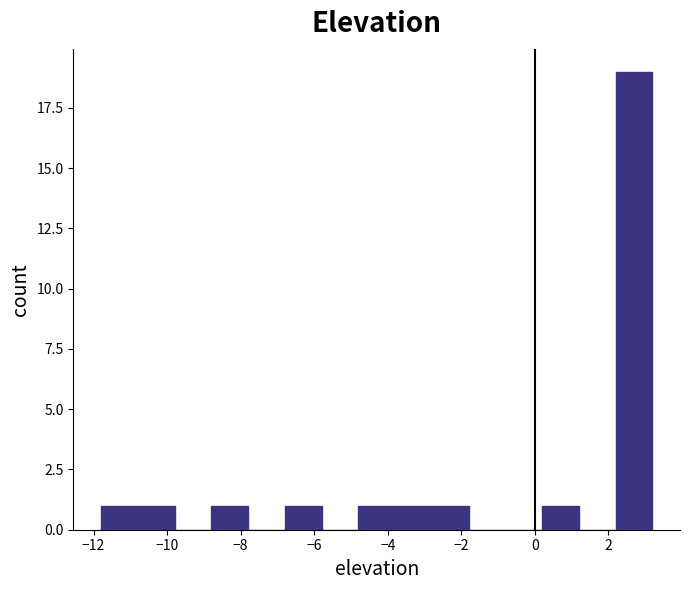

Which range on the x-axis has the tallest bar?

2.2 to 3.2